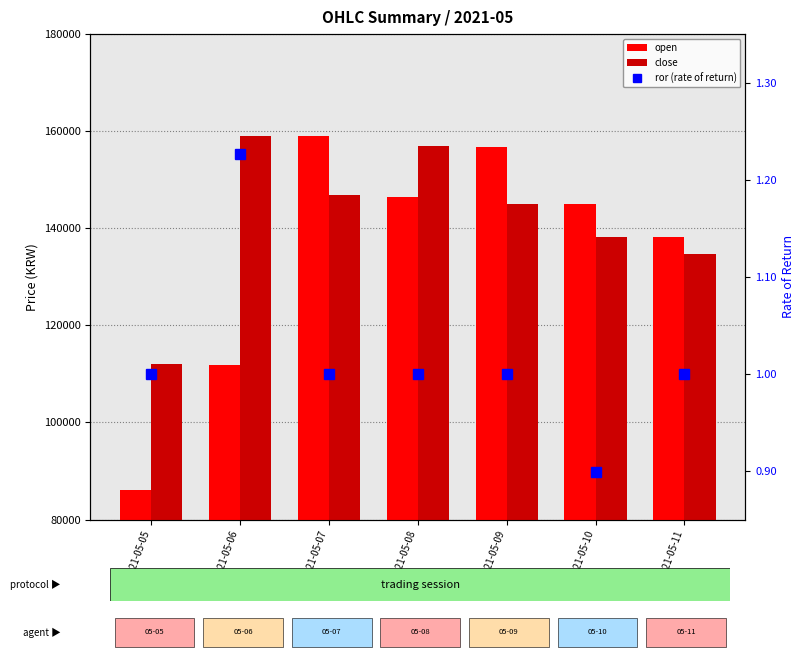

The close series shows 234411.2 at 2021-05-06. True or false?

False